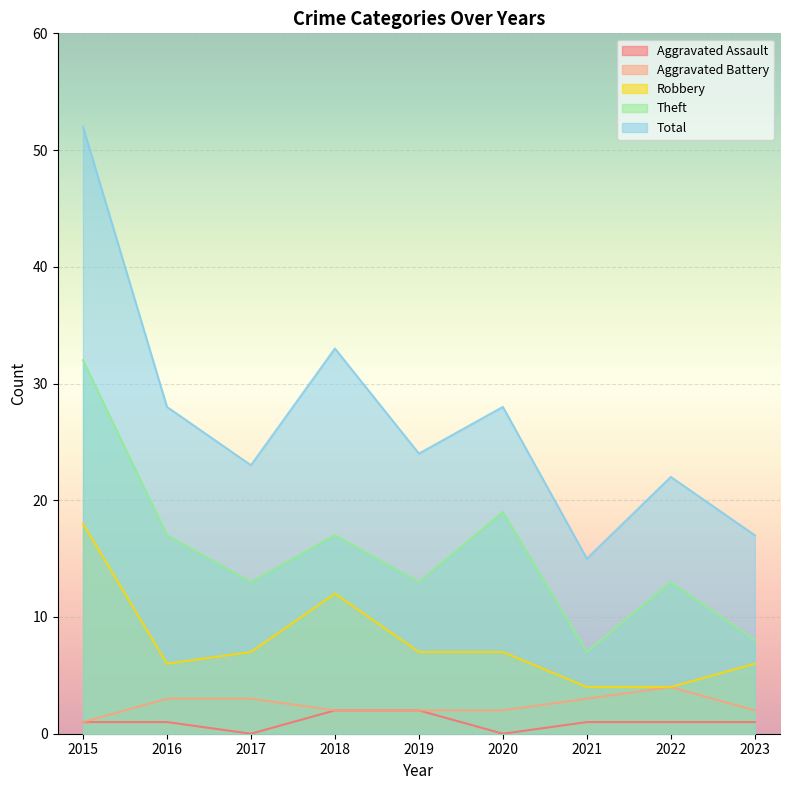

Is the value of Aggravated Assault at 2021 greater than the value of Theft at 2023?

No